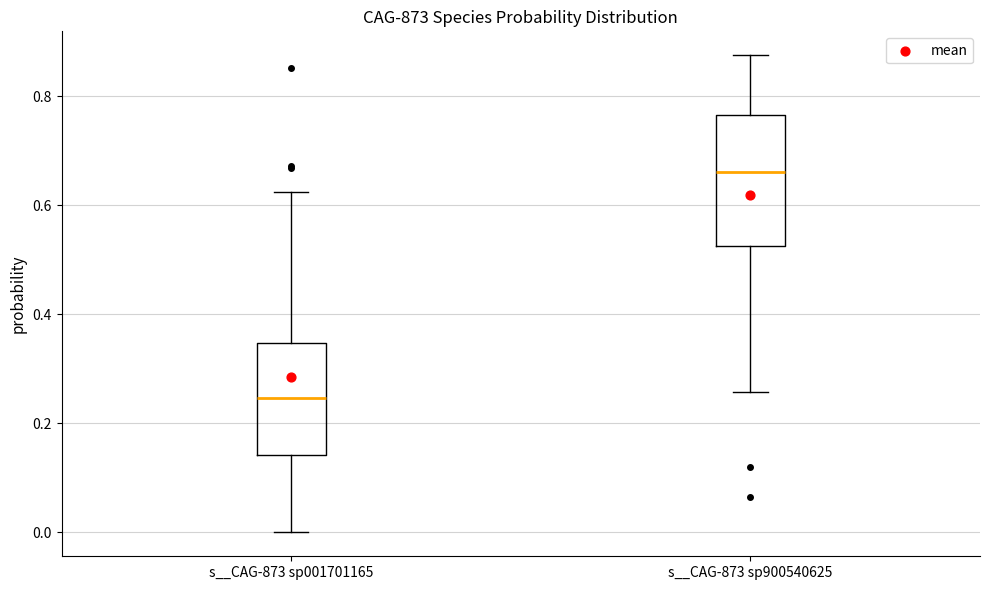

Reading left to right, transcribe this box plot: for each box, give where its median line is, the range the box spans, and where its two whiskers end, as read against the y-axis. The values are not printed on the chart, so give them approximately, as read against the axis.

s__CAG-873 sp001701165: median 0.24, box 0.14 to 0.34, whiskers 0.00 to 0.62
s__CAG-873 sp900540625: median 0.66, box 0.52 to 0.76, whiskers 0.26 to 0.88